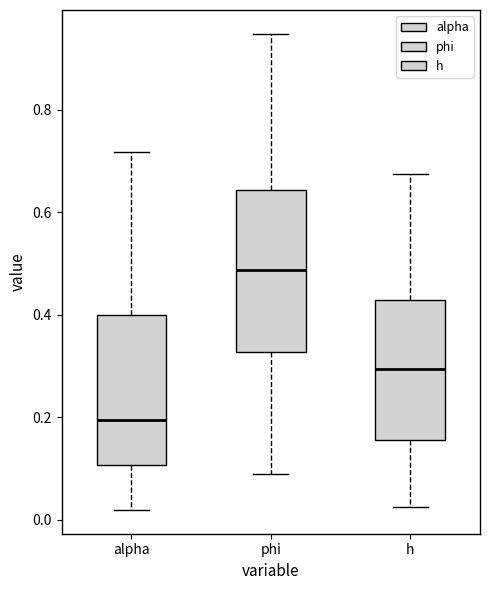

Reading left to right, transcribe this box plot: for each box, give where its median line is, the range the box spans, and where its two whiskers end, as read against the y-axis. The values are not printed on the chart, so give them approximately, as read against the axis.

alpha: median 0.20, box 0.10 to 0.40, whiskers 0.02 to 0.72
phi: median 0.48, box 0.32 to 0.64, whiskers 0.08 to 0.94
h: median 0.30, box 0.16 to 0.42, whiskers 0.02 to 0.68